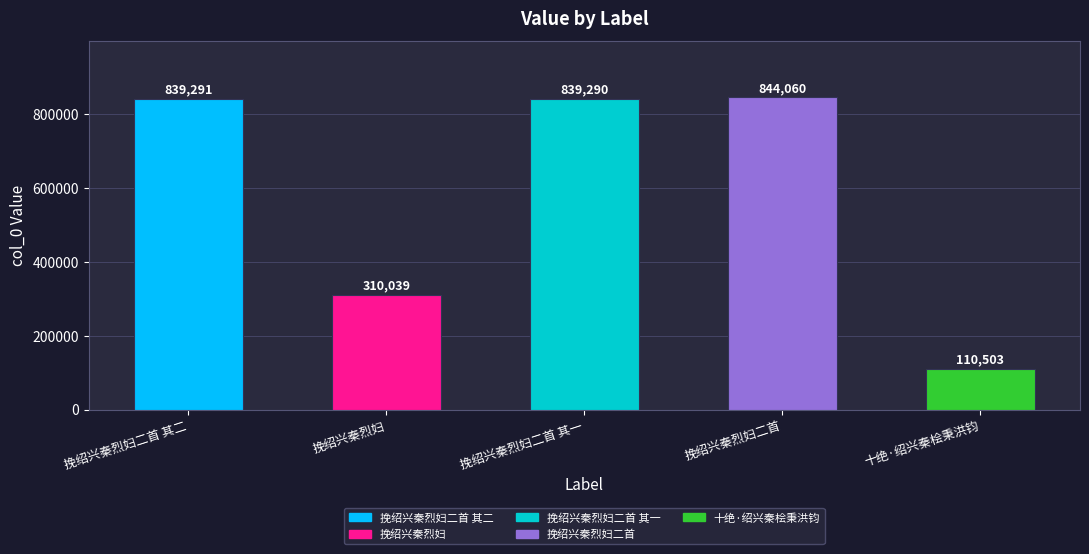

List the labels in order of value, smallest first.

十绝·绍兴秦桧秉洪钧, 挽绍兴秦烈妇, 挽绍兴秦烈妇二首 其一, 挽绍兴秦烈妇二首 其二, 挽绍兴秦烈妇二首